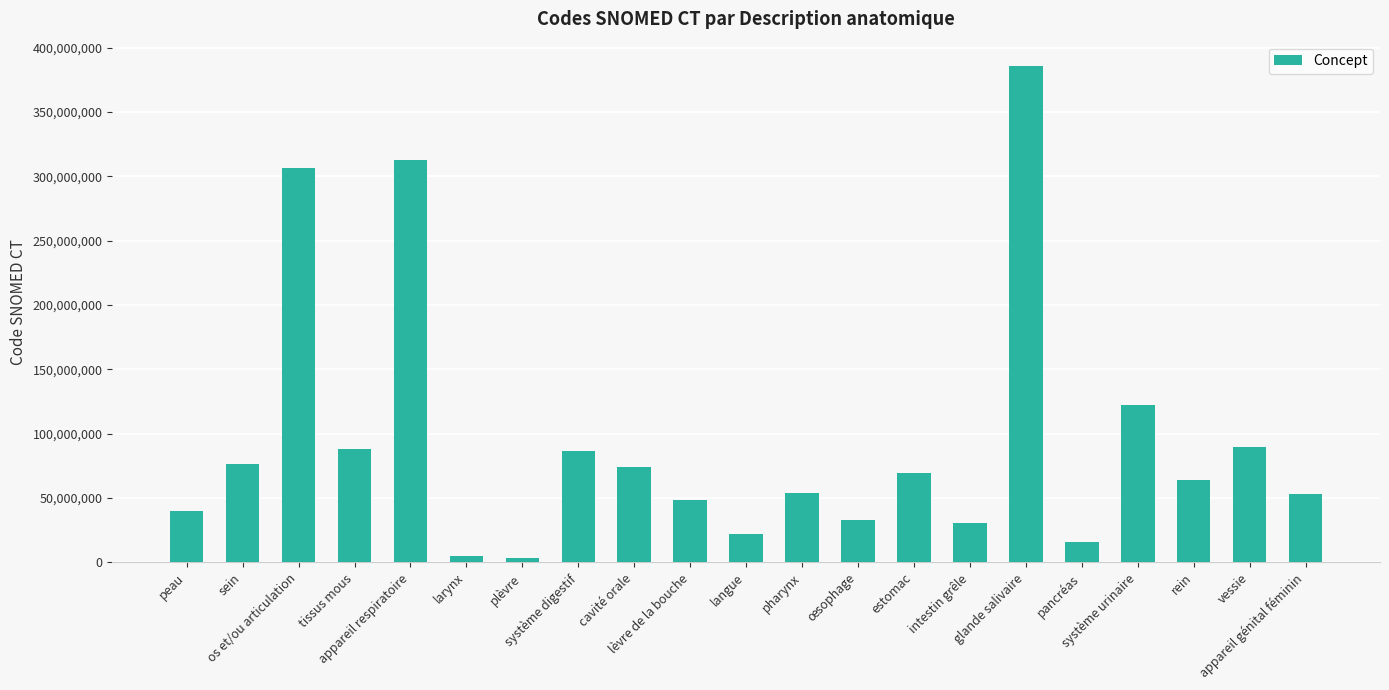

What is the label of the 18th bar from the left?

système urinaire